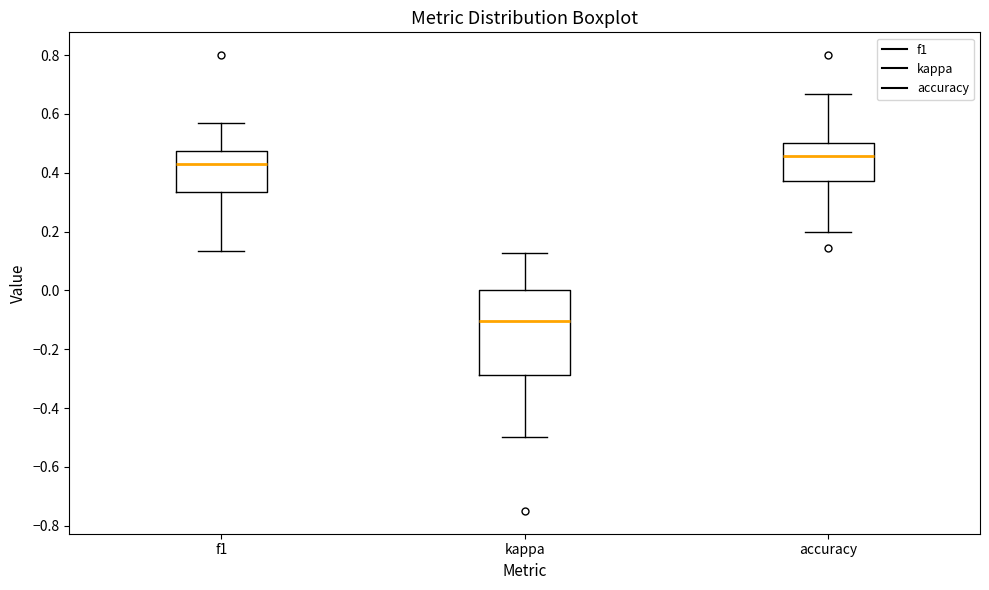

Reading left to right, read every box against the y-axis: the position of its median line, the range the box covers, and the ends of its whiskers. The values are not printed on the chart, so give them approximately, as read against the axis.

f1: median 0.44, box 0.34 to 0.48, whiskers 0.14 to 0.56
kappa: median -0.10, box -0.28 to 0.00, whiskers -0.50 to 0.12
accuracy: median 0.46, box 0.38 to 0.50, whiskers 0.20 to 0.66